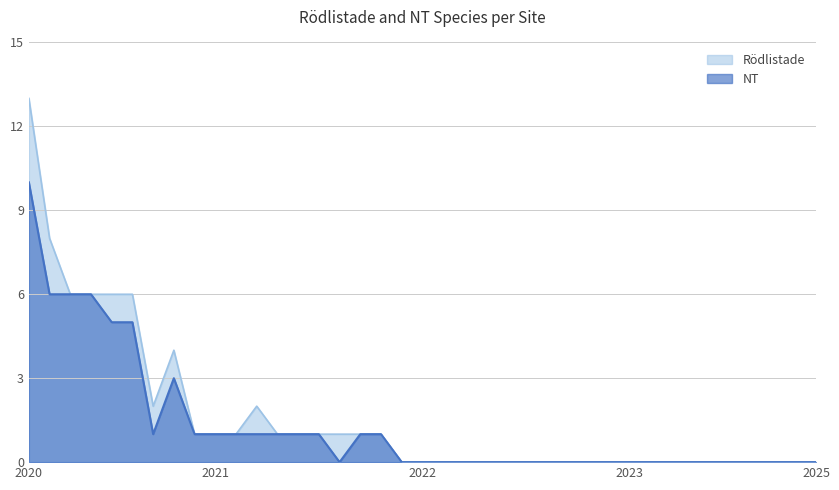

Which series has the largest total across all categories?

Rödlistade